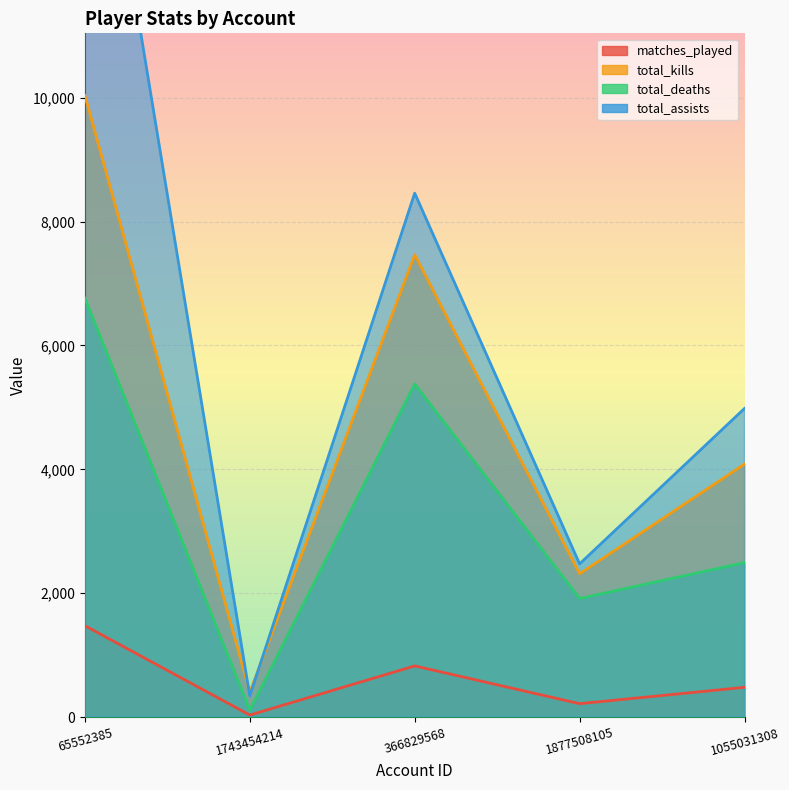

True or false: total_kills and matches_played cross at least once.

False